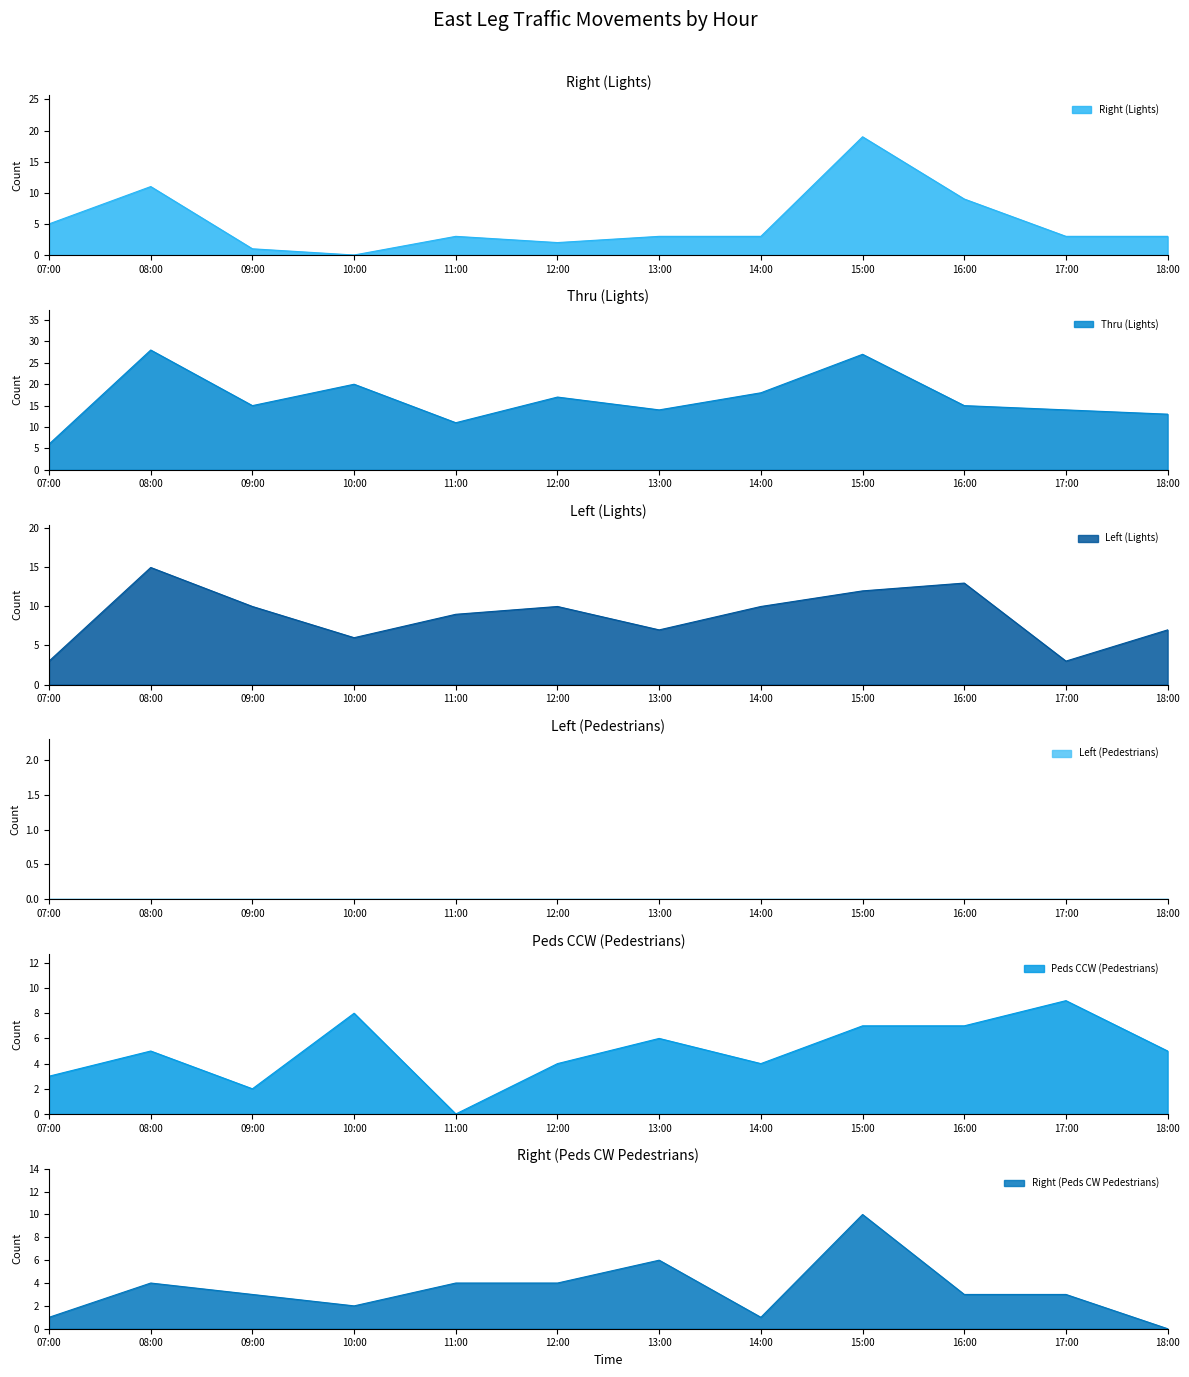

Reading right to left, what are all the values shown in this chart?

Right (Lights): 3	3	9	19	3	3	2	3	0	1	11	5
Thru (Lights): 13	14	15	27	18	14	17	11	20	15	28	6
Left (Lights): 7	3	13	12	10	7	10	9	6	10	15	3
Peds CCW (Pedestrians): 5	9	7	7	4	6	4	0	8	2	5	3
Right (Peds CW Pedestrians): 0	3	3	10	1	6	4	4	2	3	4	1